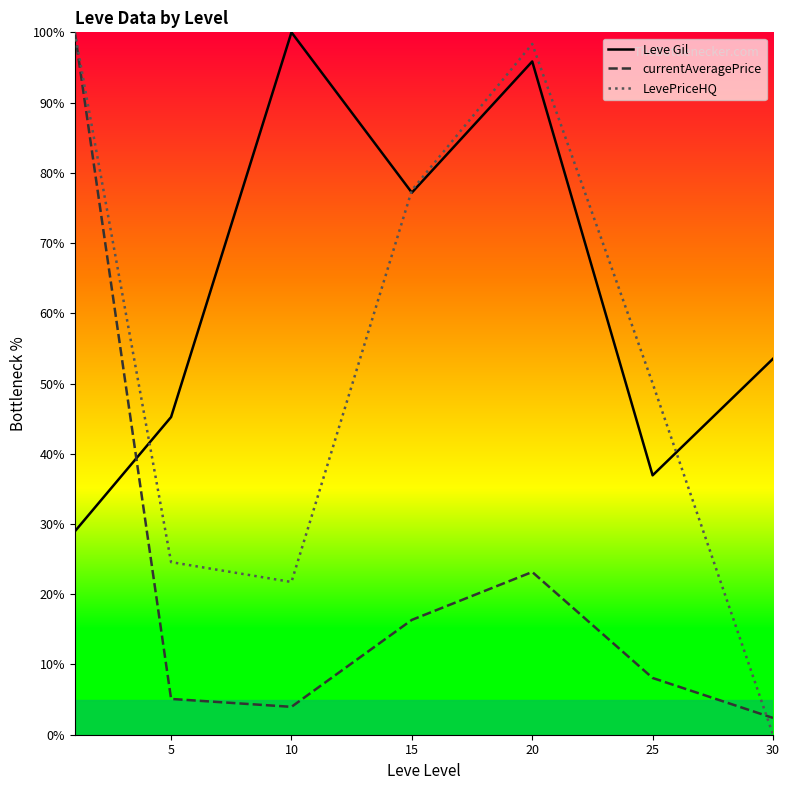

Where is LevePriceHQ nearest to the value 50?

25